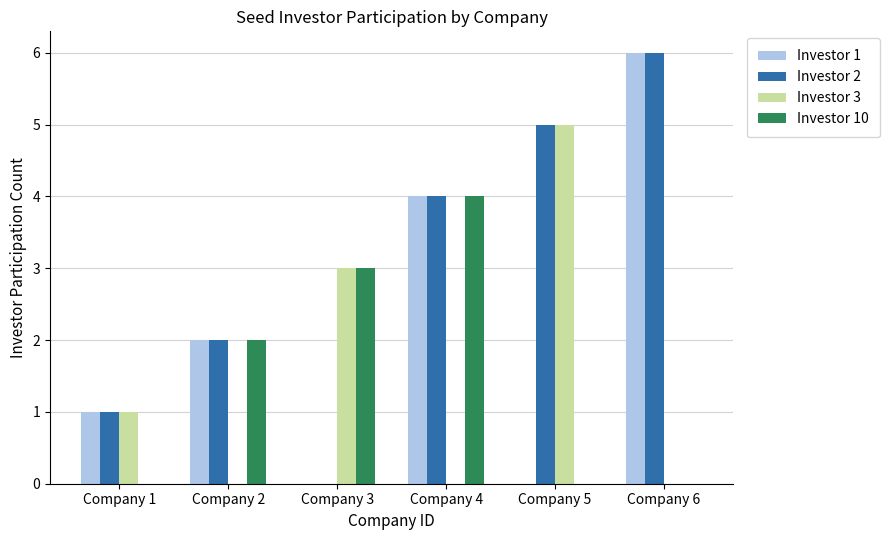

The Investor 3 series shows 1 at Company 1. True or false?

True